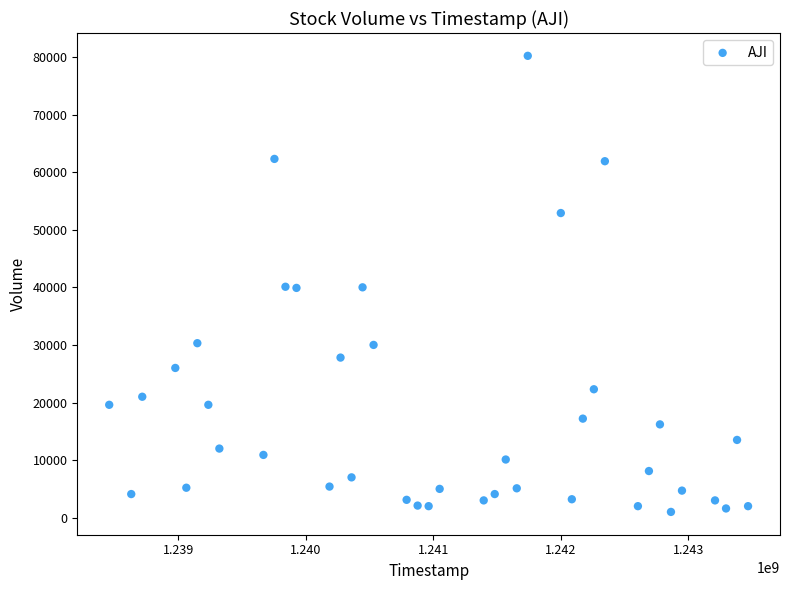

What is the range of Y values (max minus min)?

79200